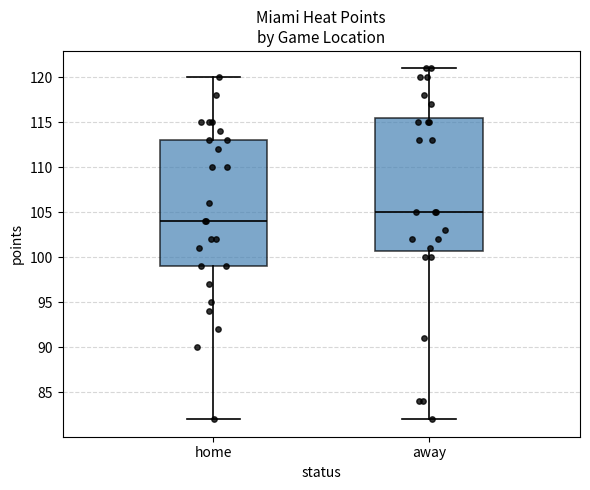

Reading left to right, read every box against the y-axis: the position of its median line, the range the box covers, and the ends of its whiskers. The values are not printed on the chart, so give them approximately, as read against the axis.

home: median 104.0, box 99.0 to 113.0, whiskers 82.0 to 120.0
away: median 105.0, box 101.0 to 115.5, whiskers 82.0 to 121.0